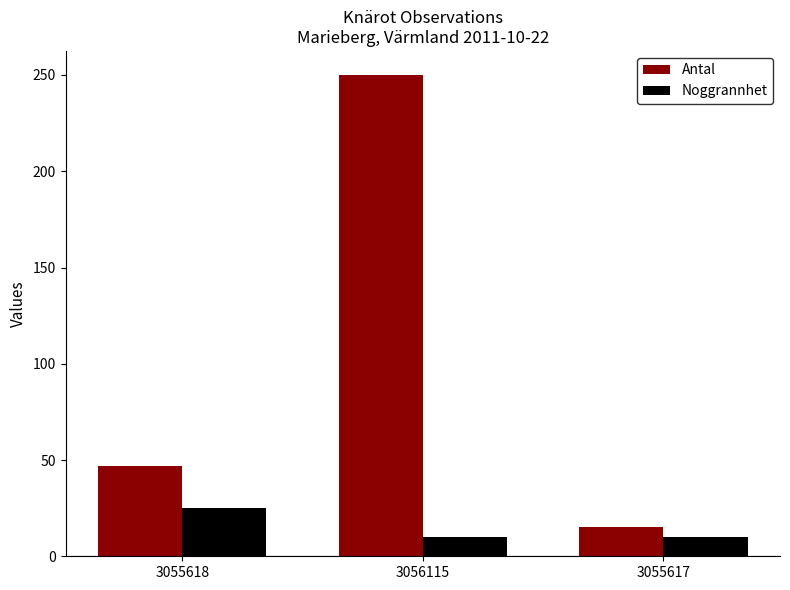

How many groups of bars are there?

3